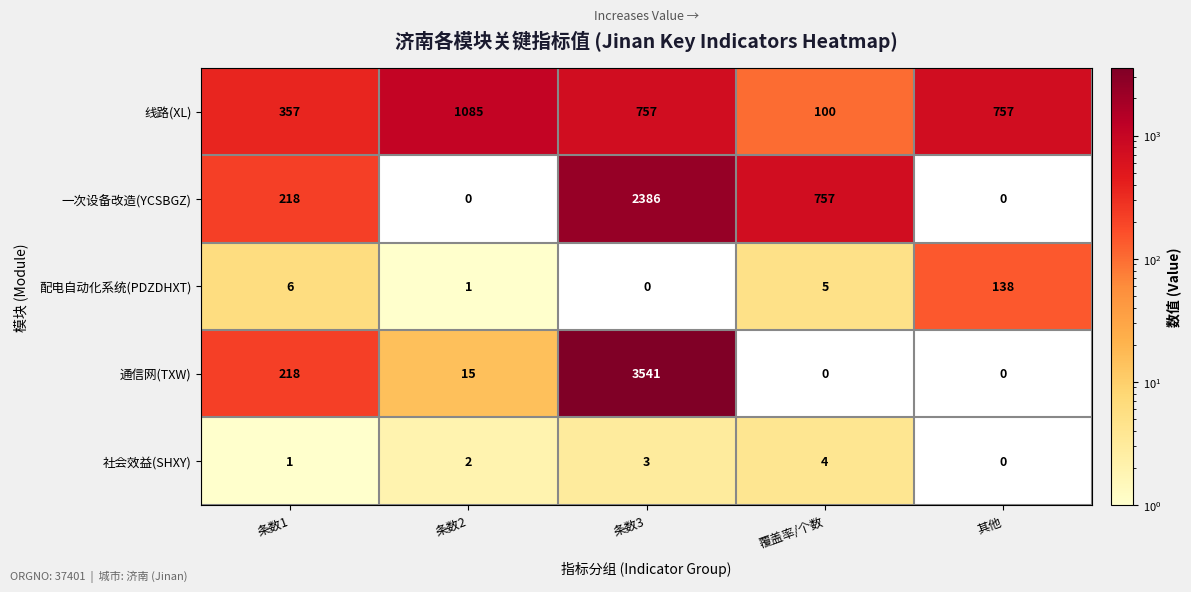

Count the number of categories in the chart.

5